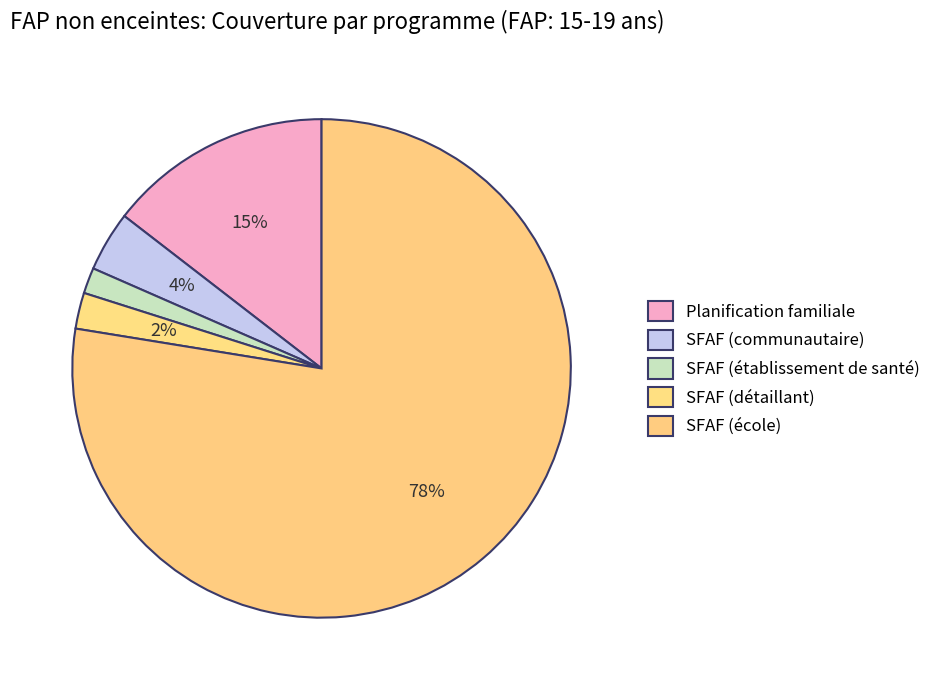

How many segments does this pie chart have?

5